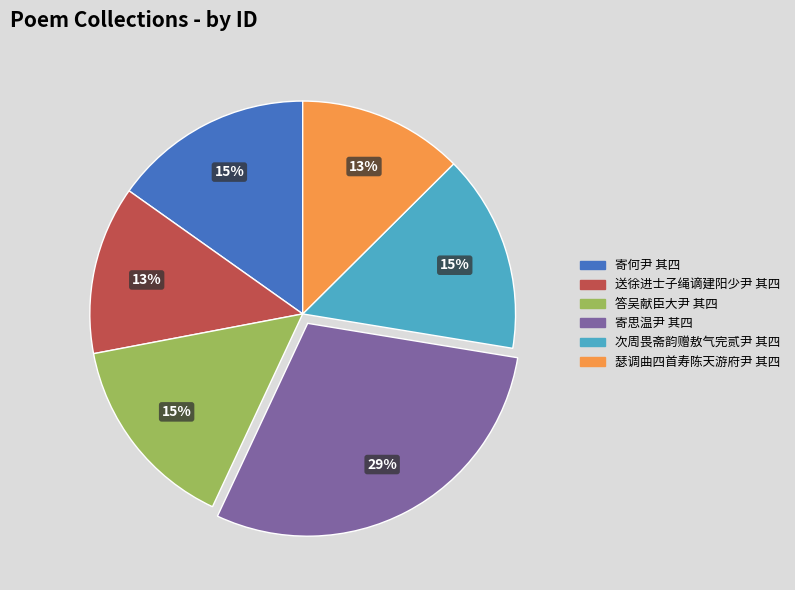

What is the ratio of the value at 送徐进士子绳谪建阳少尹 其四 to the value at 答吴献臣大尹 其四?

0.9